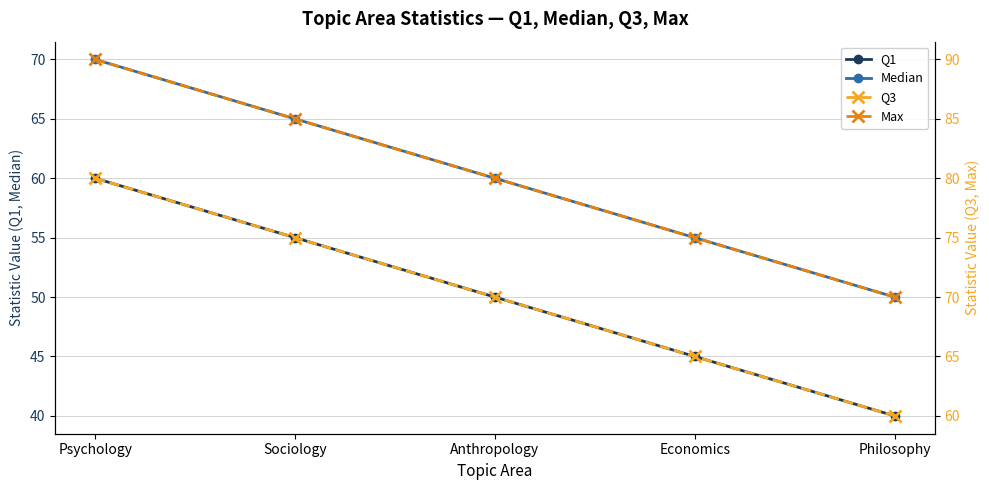

At which label does Q3 reach its minimum?

Philosophy